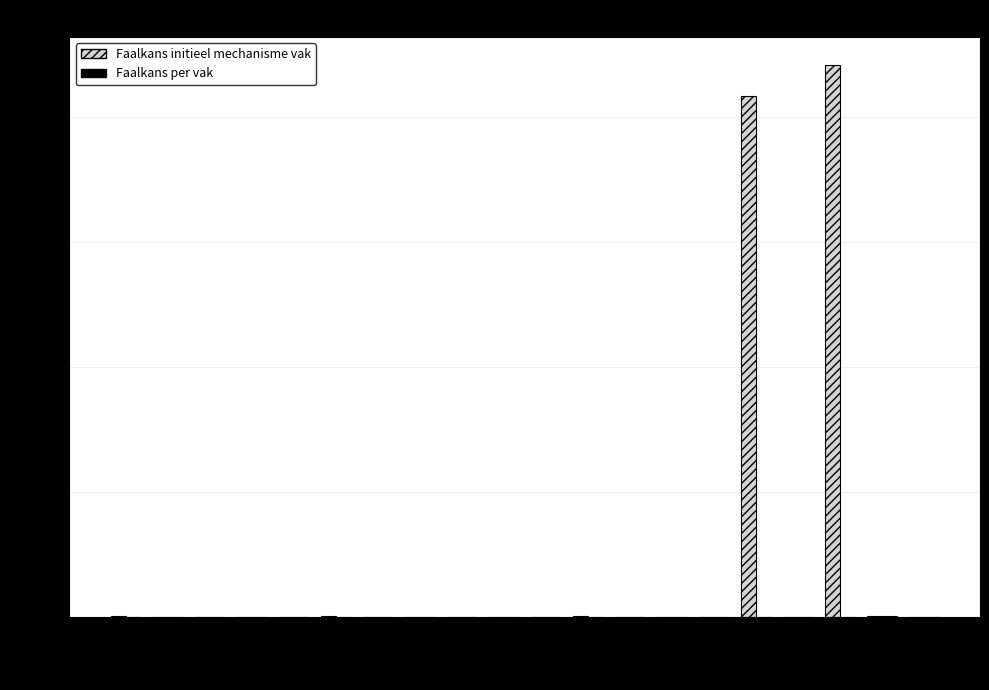

Does the chart contain stacked bars?

No